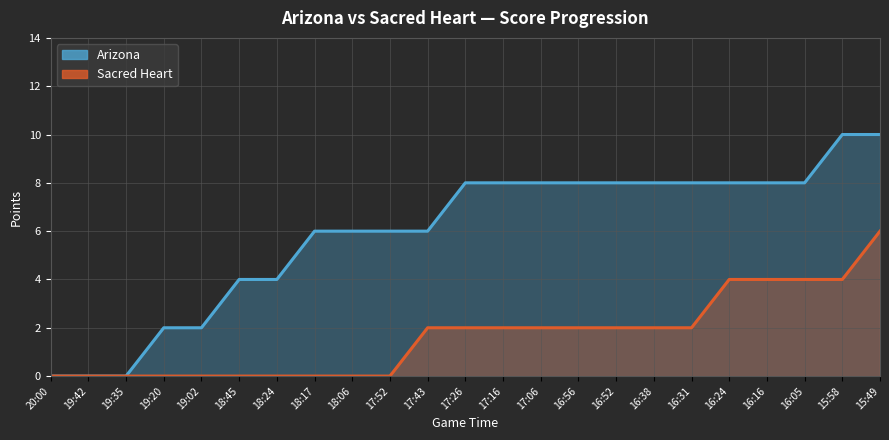

How many lines are shown in the chart?

2